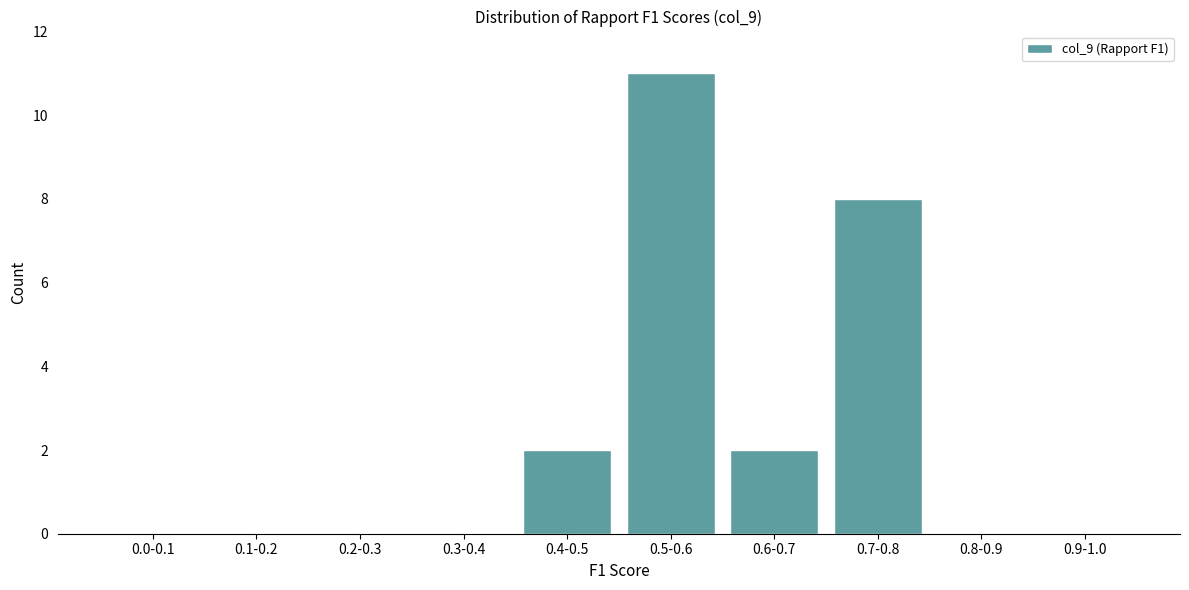

Reading left to right, list all the values displayed in this chart.

0.0-0.1=0	0.1-0.2=0	0.2-0.3=0	0.3-0.4=0	0.4-0.5=2	0.5-0.6=11	0.6-0.7=2	0.7-0.8=8	0.8-0.9=0	0.9-1.0=0